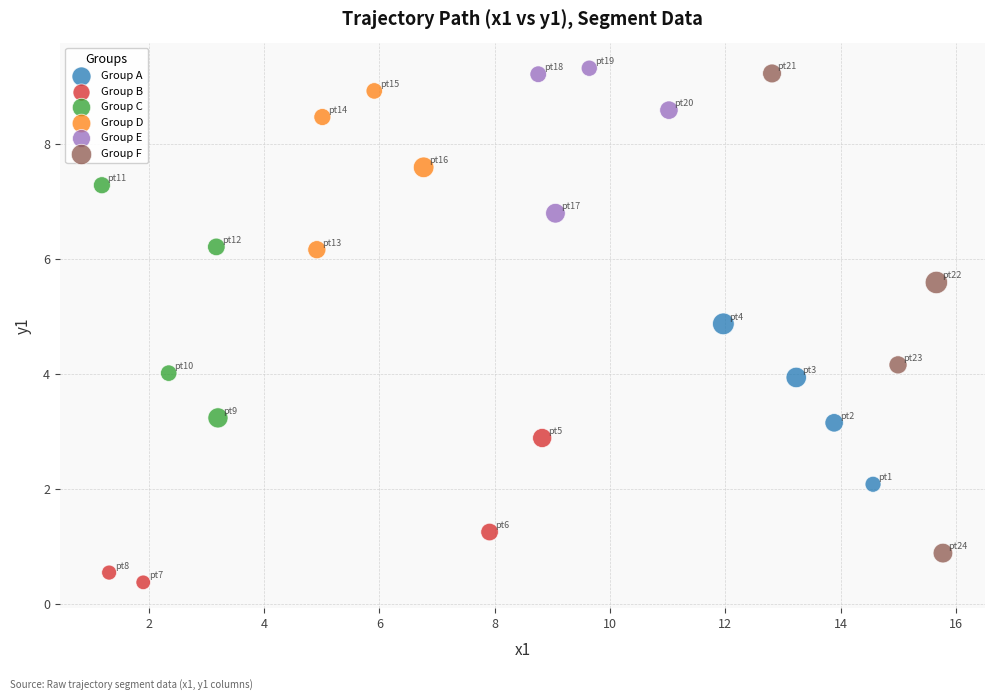

Which series has the widest spread of Y values?

Group F